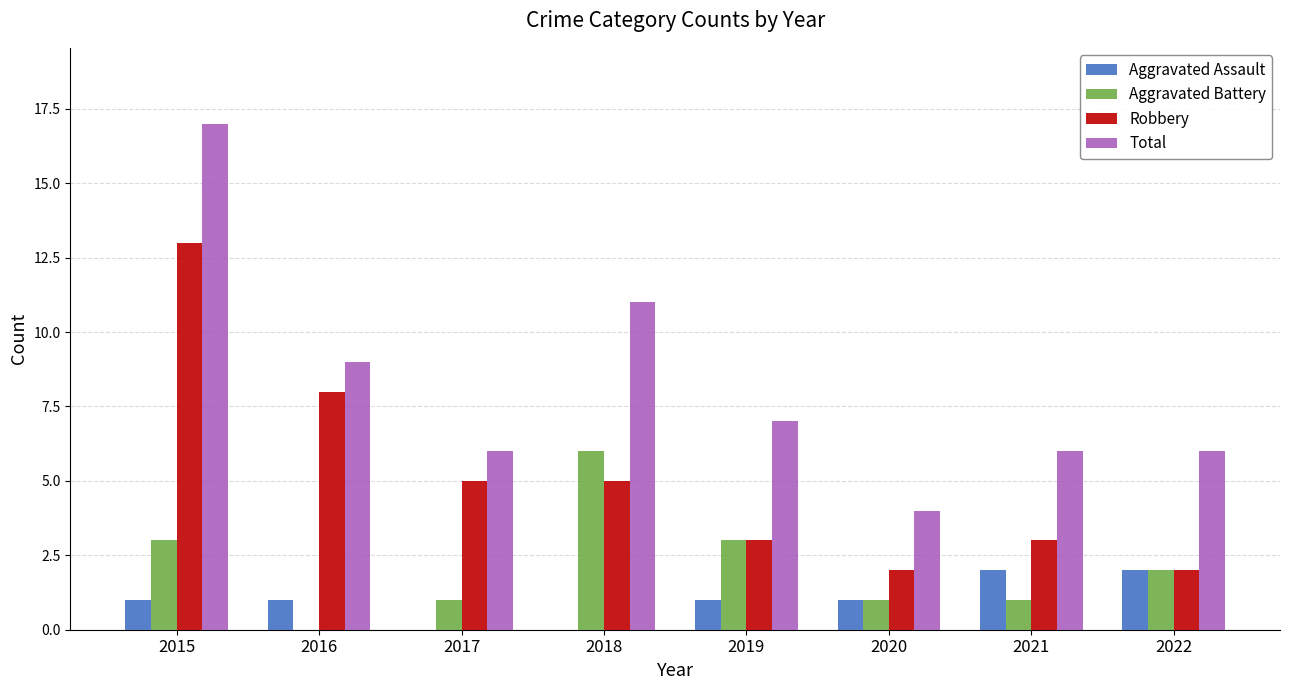

Are the bars horizontal?

No